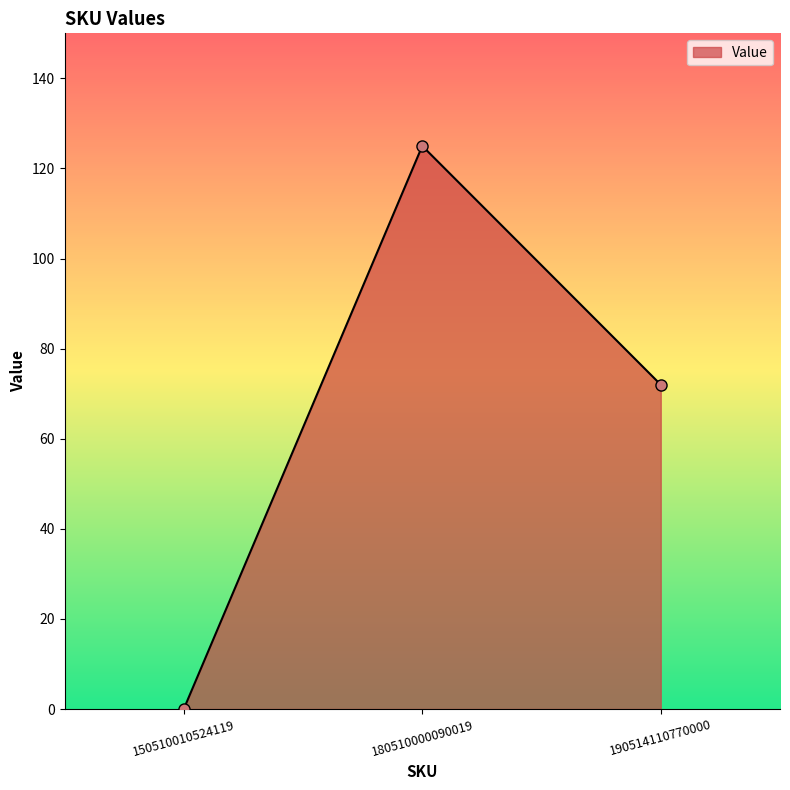

Rank the categories by value from highest to lowest.

180510000090019, 190514110770000, 150510010524119